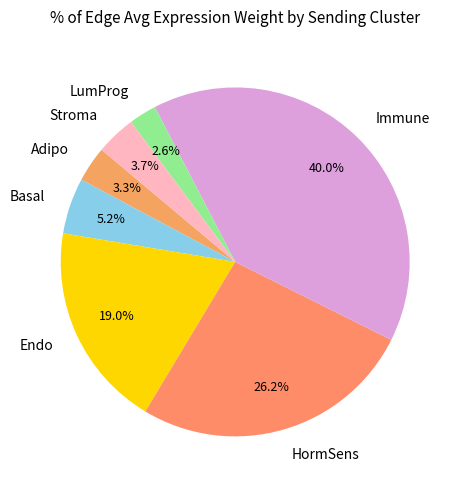

Does Stroma account for over 50% of the chart?

No